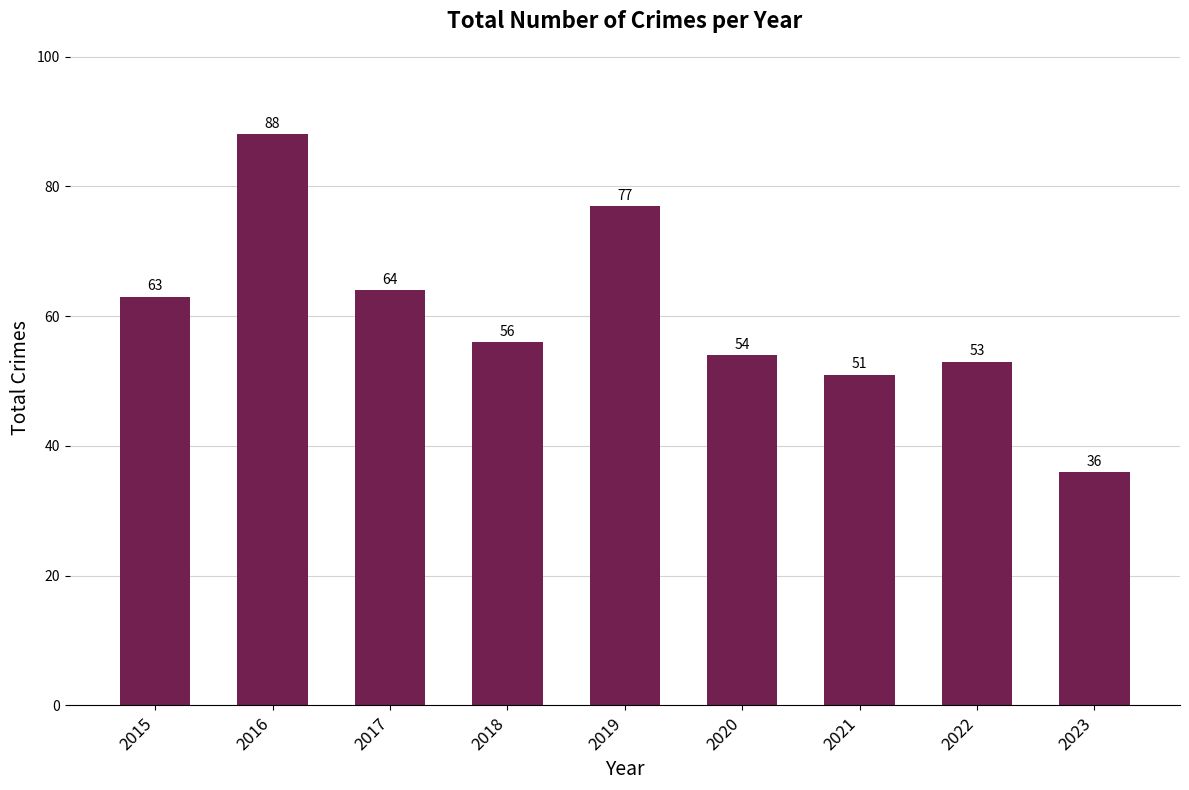

Reading left to right, list all the values displayed in this chart.

2015=63	2016=88	2017=64	2018=56	2019=77	2020=54	2021=51	2022=53	2023=36